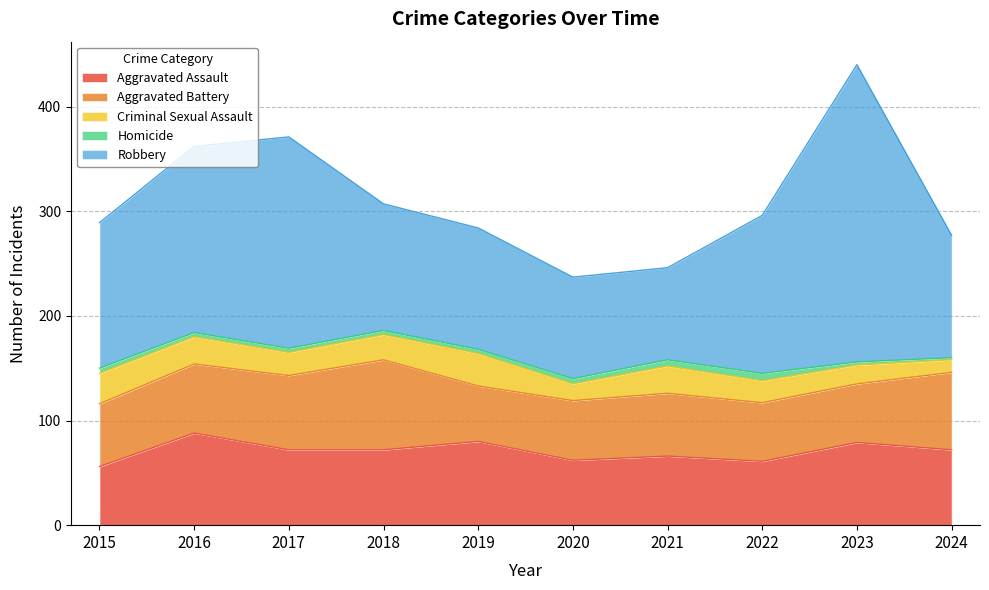

Reading left to right, extract all data points from this chart.

Aggravated Assault: 56	88	72	72	80	62	66	61	79	72
Aggravated Battery: 60	66	71	86	53	57	60	56	56	74
Criminal Sexual Assault: 29	26	22	24	31	16	26	21	18	12
Homicide: 5	4	4	4	4	5	6	7	3	2
Robbery: 139	178	202	121	116	97	88	151	284	117